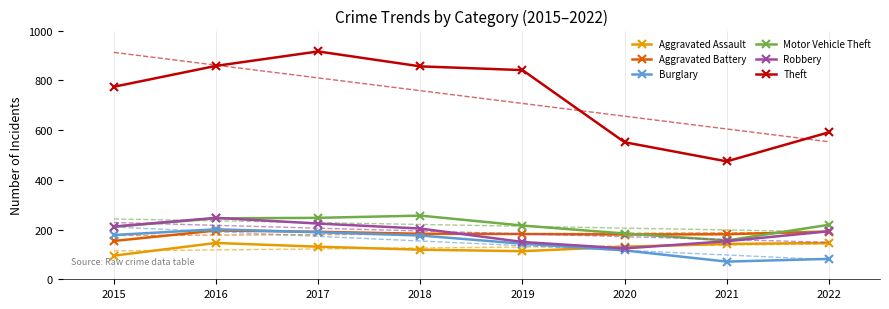

Is this an area chart (filled region under the line)?

No